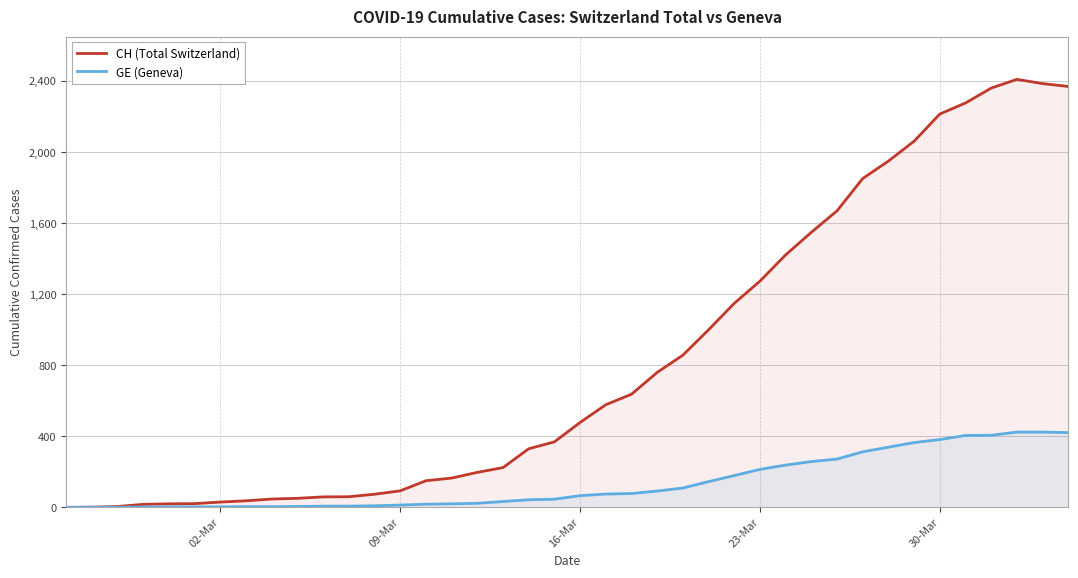

What is the value of the CH (Total Switzerland) point at the 5th from the left?

20